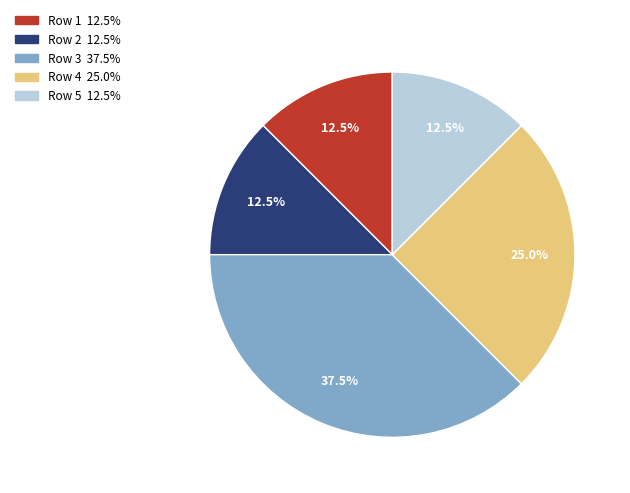

Is there a majority slice in this chart?

No